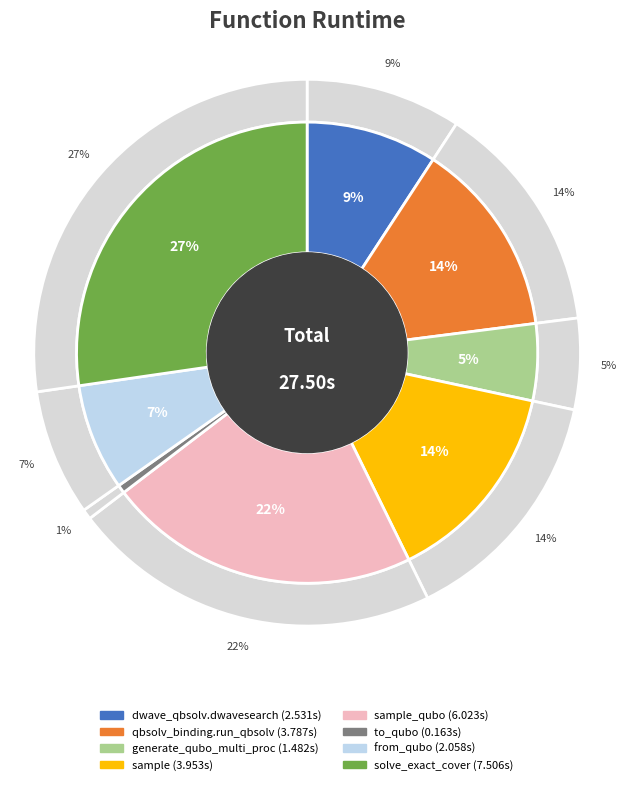

Is solve_exact_cover the majority of the pie?

No